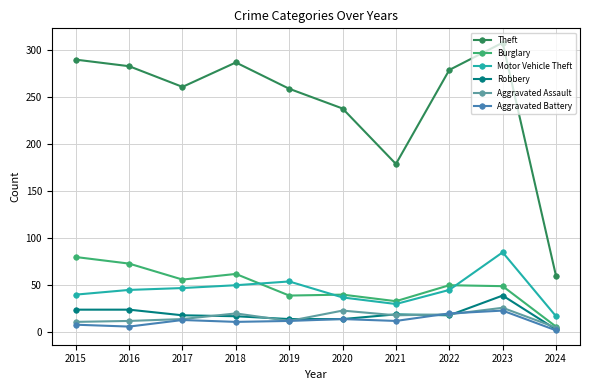

True or false: Motor Vehicle Theft has a value of 45 at 2016.

True